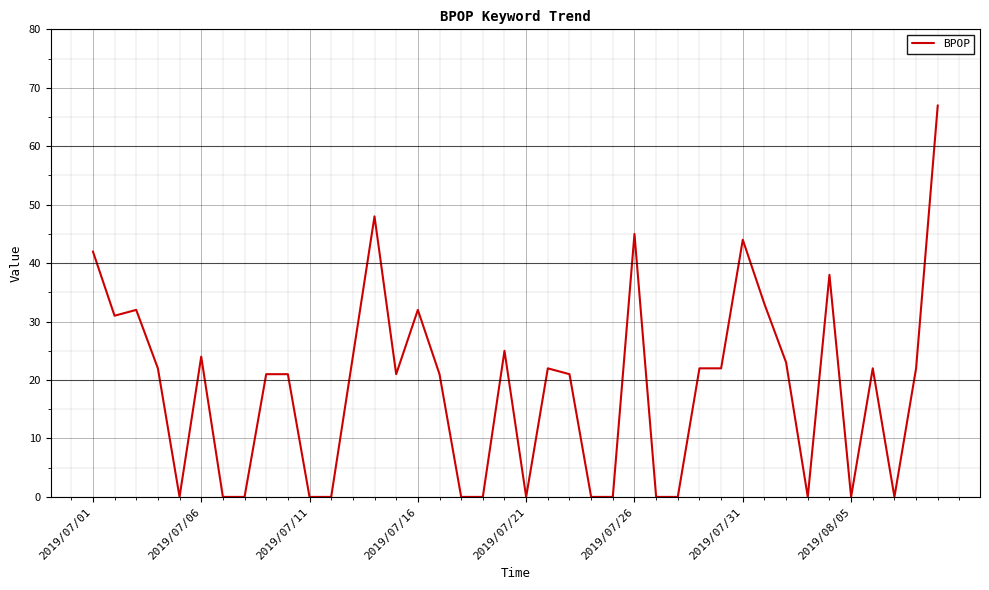

What is the greatest value displayed?

67